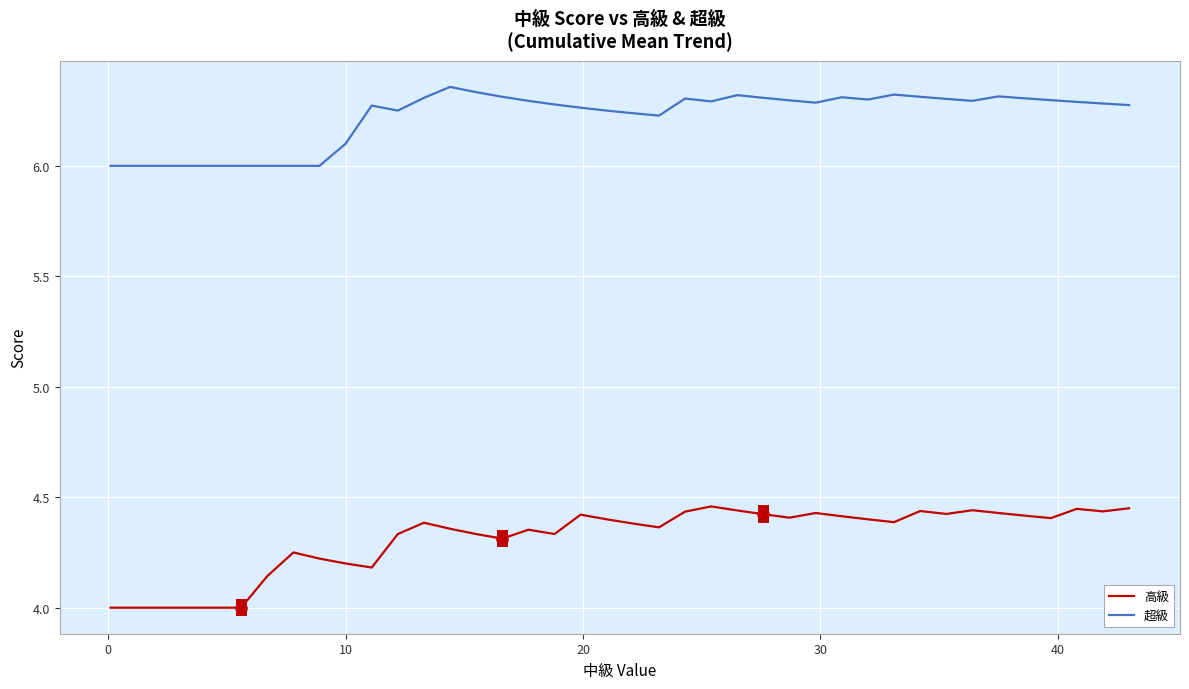

List the series in order of their peak value, highest first.

超級, 高級